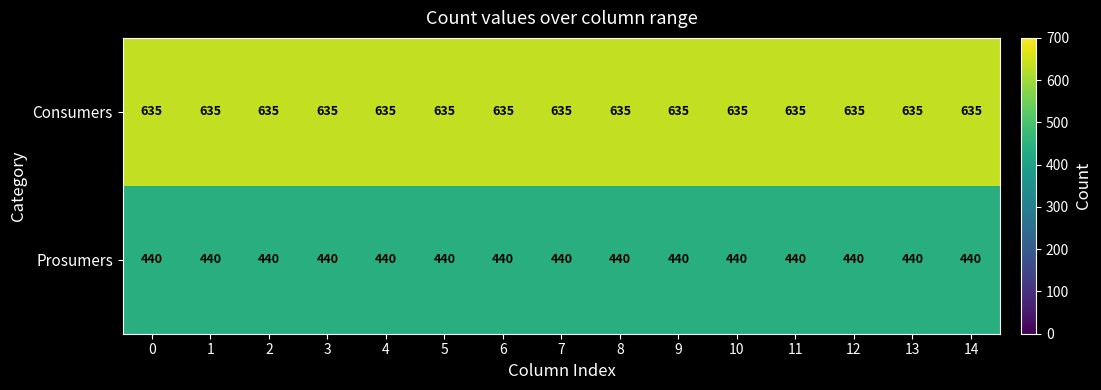

True or false: Consumers has a value of 1047 at 0.

False